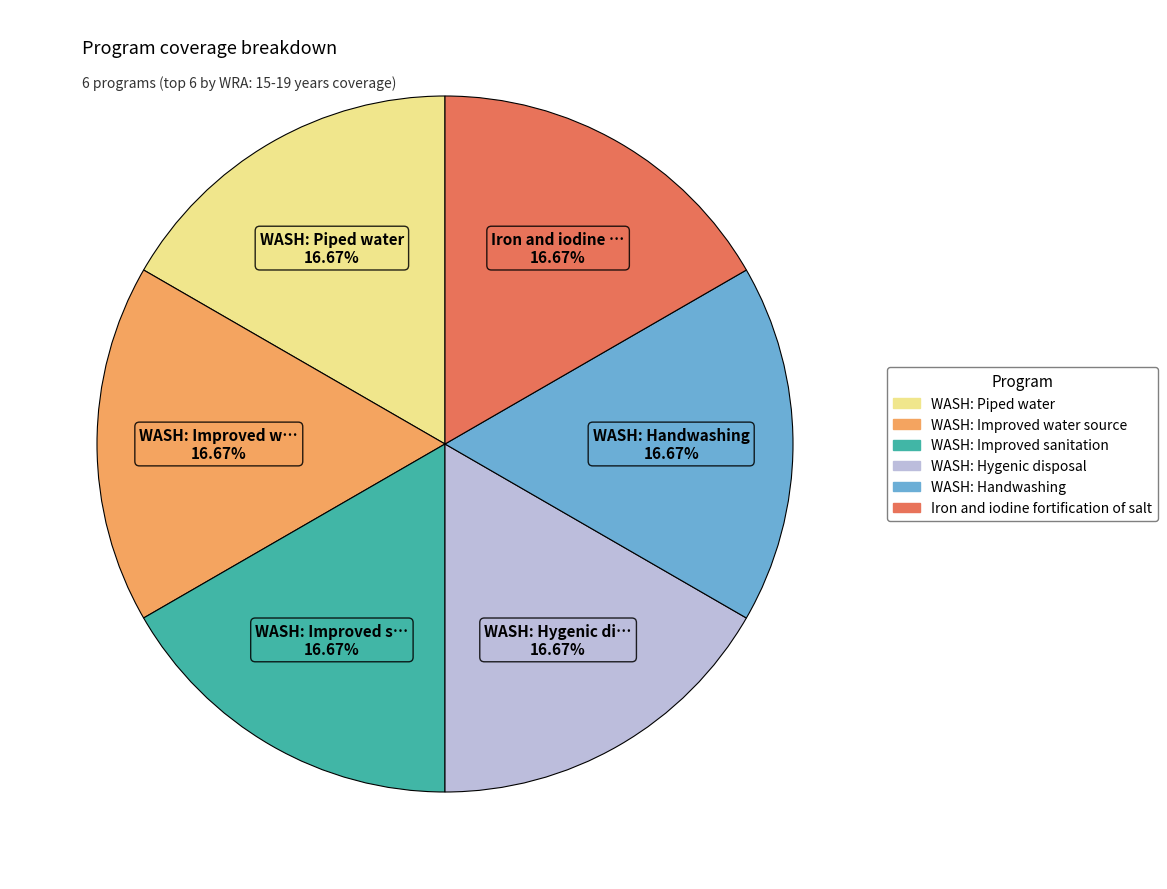

To the nearest percent, what is the average slice percentage?

17%